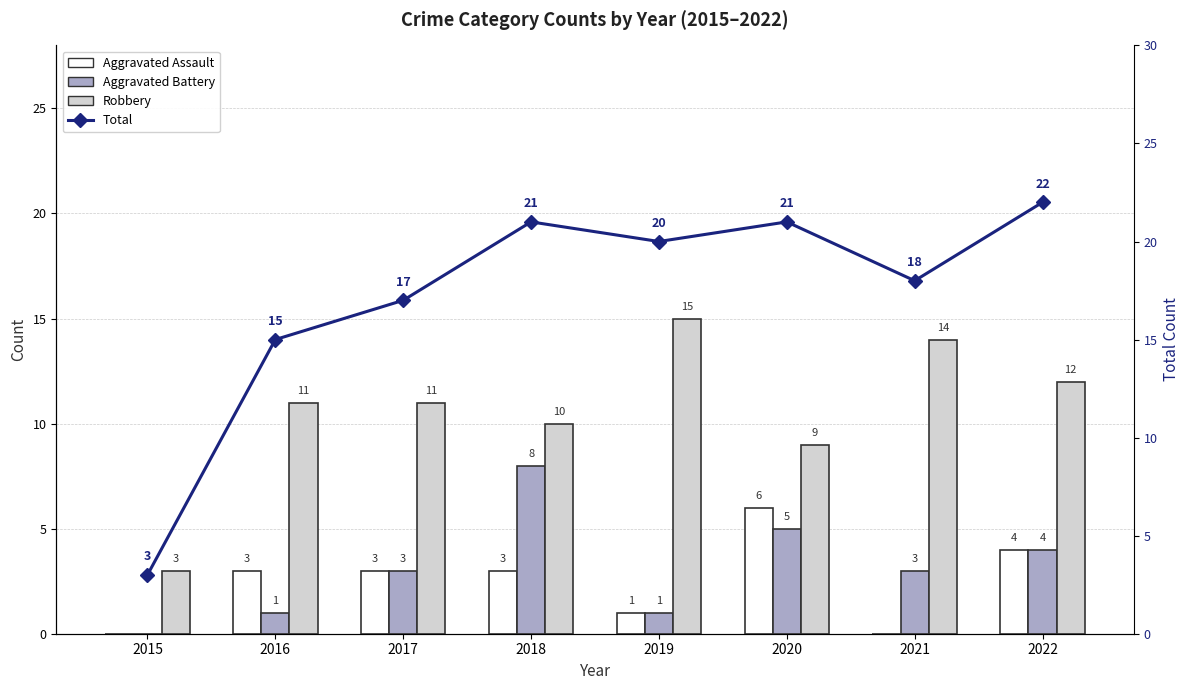

Rank the series by their maximum value, from highest to lowest.

Total, Robbery, Aggravated Battery, Aggravated Assault